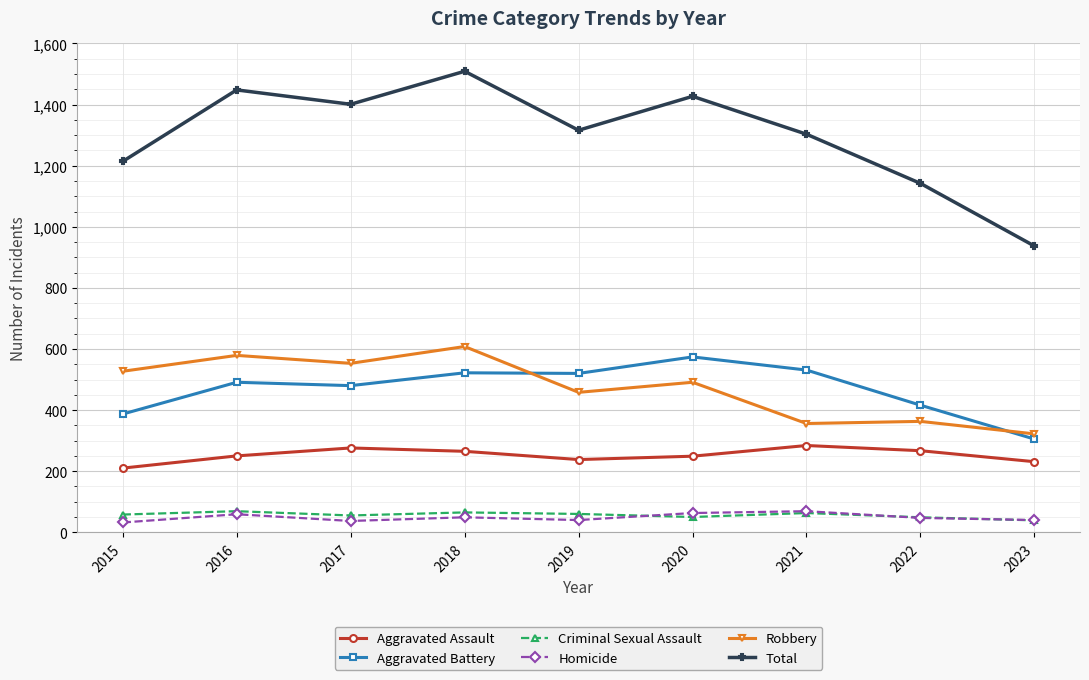

True or false: Total and Aggravated Assault cross at least once.

False